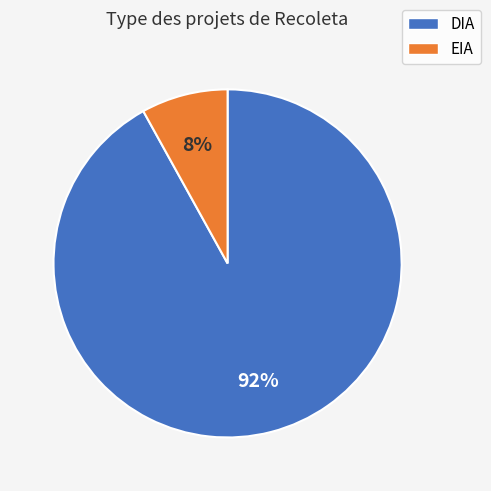

To the nearest percent, what percentage of the pie is EIA?

8%